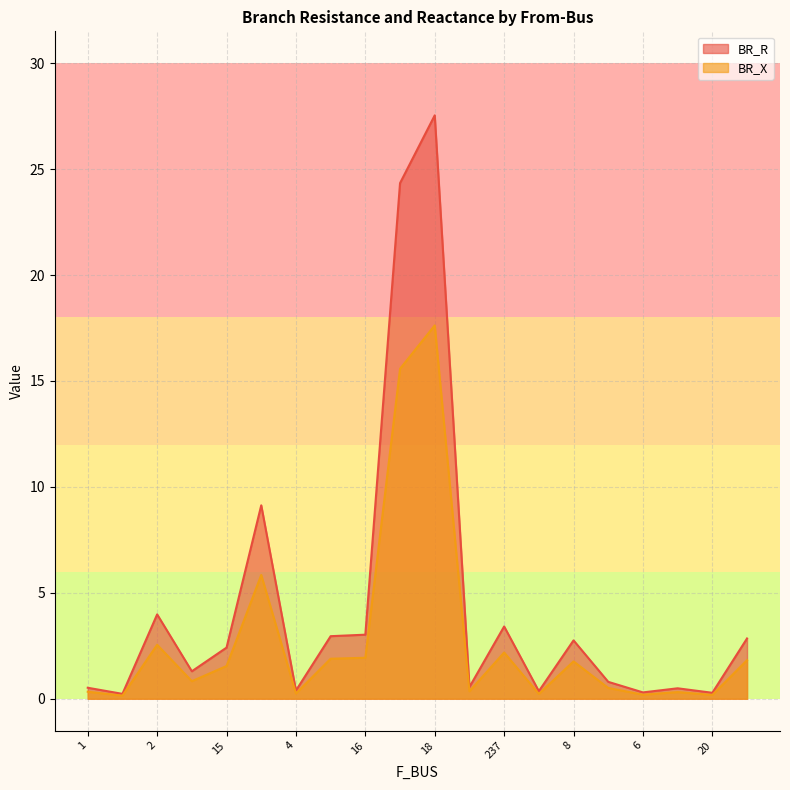

In BR_R, how many points are higher than both neighbors (excluding endpoints)?

6